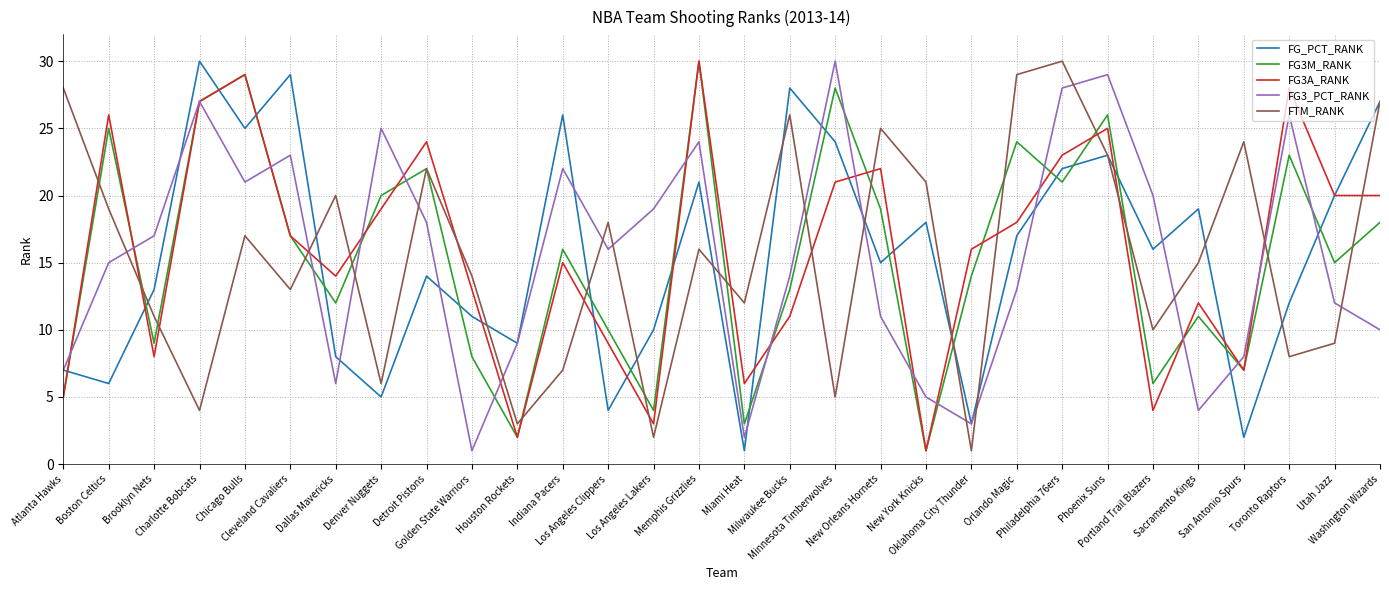

Does the chart have visible grid lines?

Yes